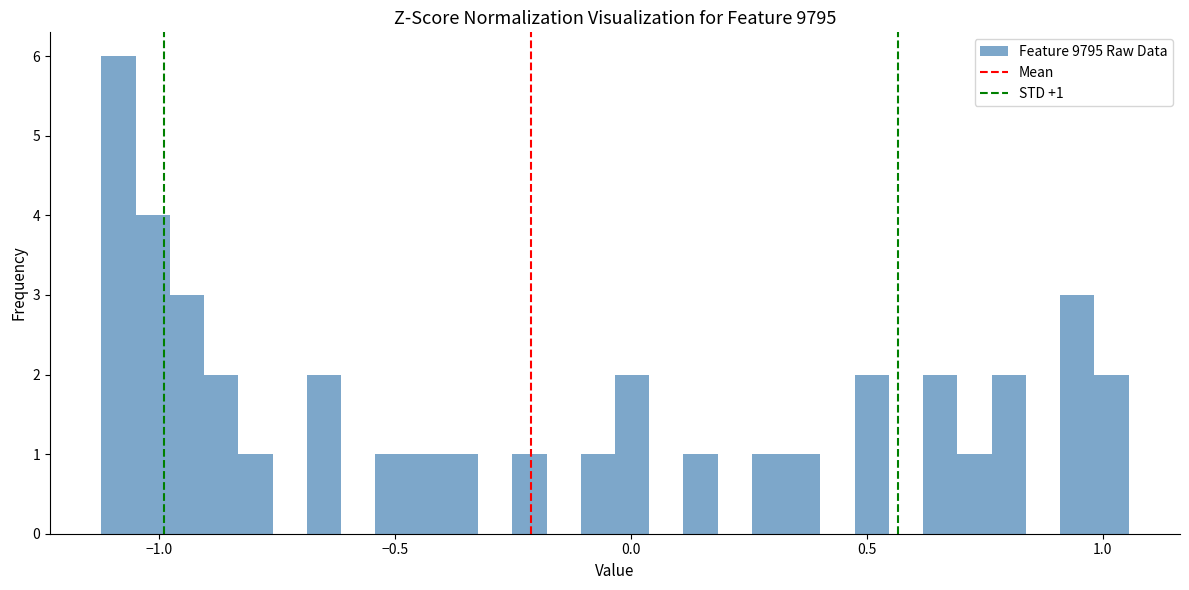

Around what value on the x-axis is the tallest bar? Give the approximate position of its centre, as read against the axis.

-1.10